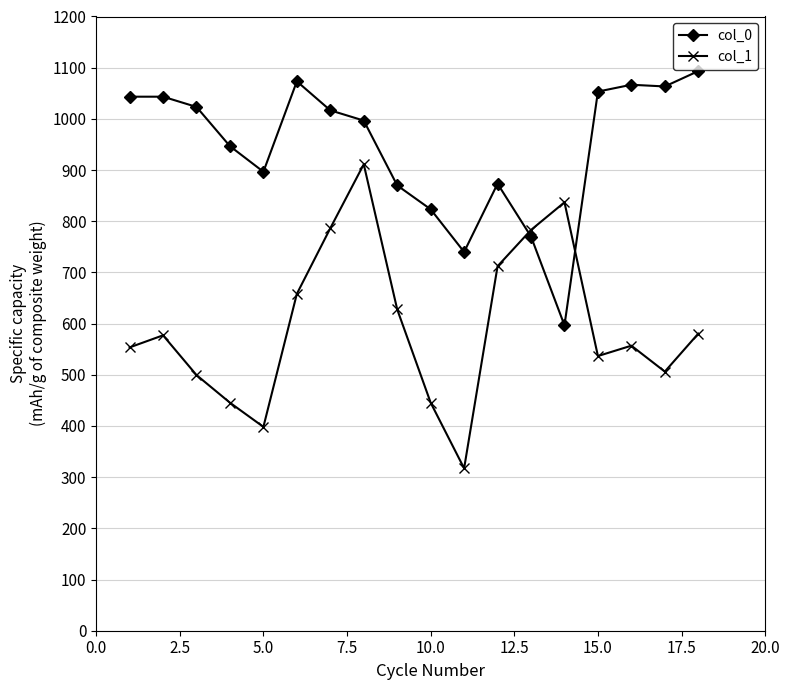

What is the value of the col_0 point at the 1st from the left?

1043.3